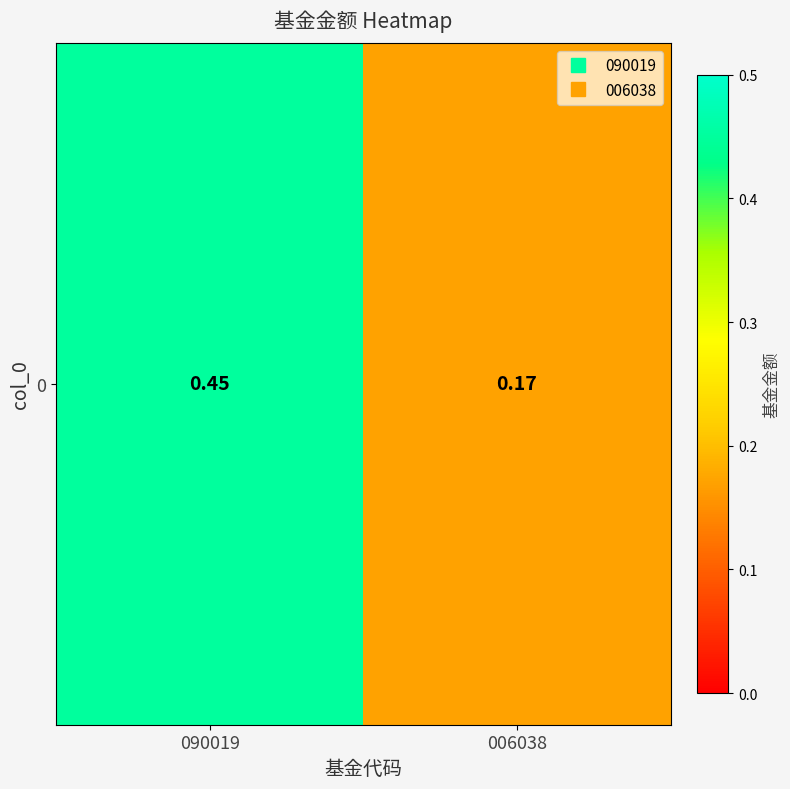

Reading right to left, extract all data points from this chart.

006038=0.2	090019=0.5